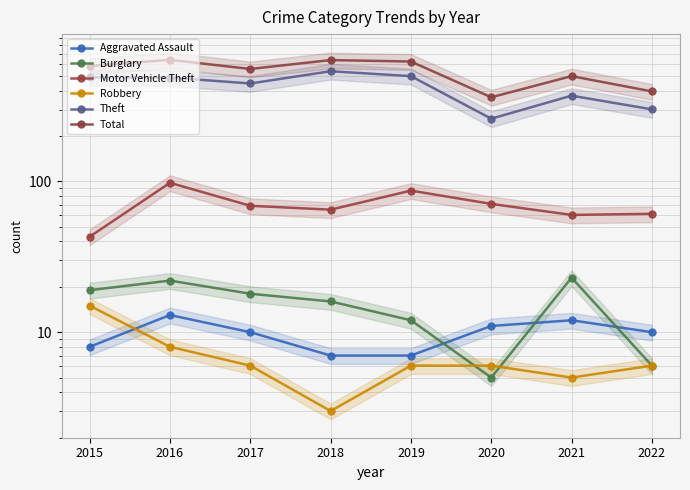

How many lines are shown in the chart?

6